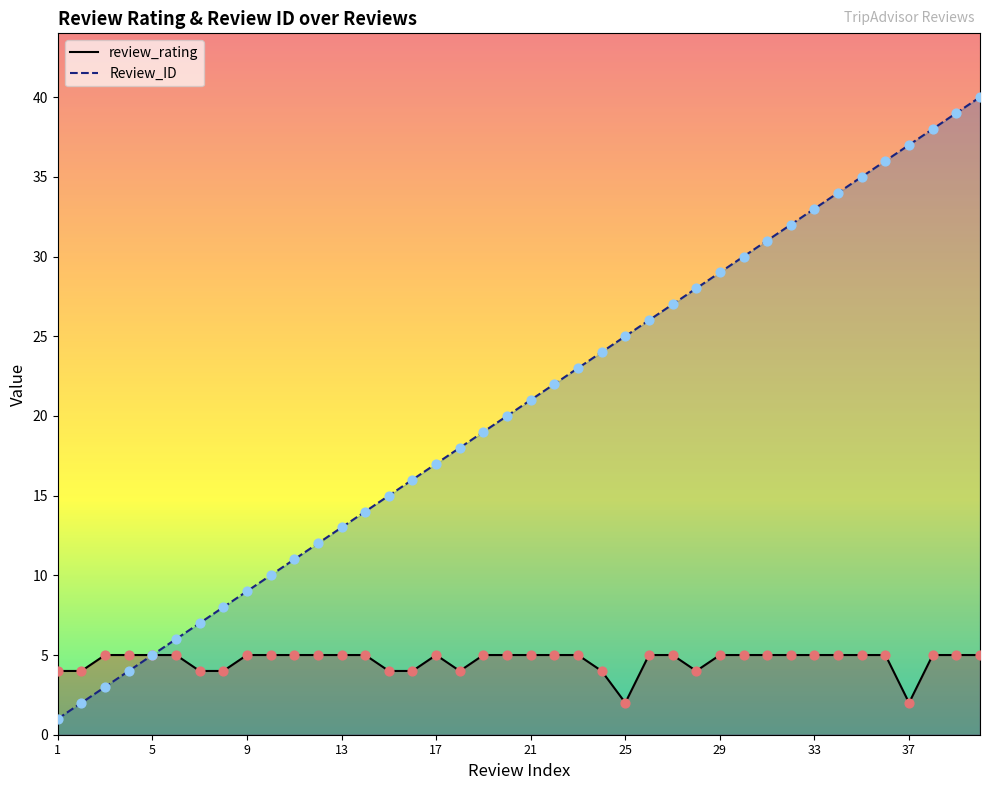

Is the value of review_rating at 40 greater than the value of Review_ID at 3?

Yes